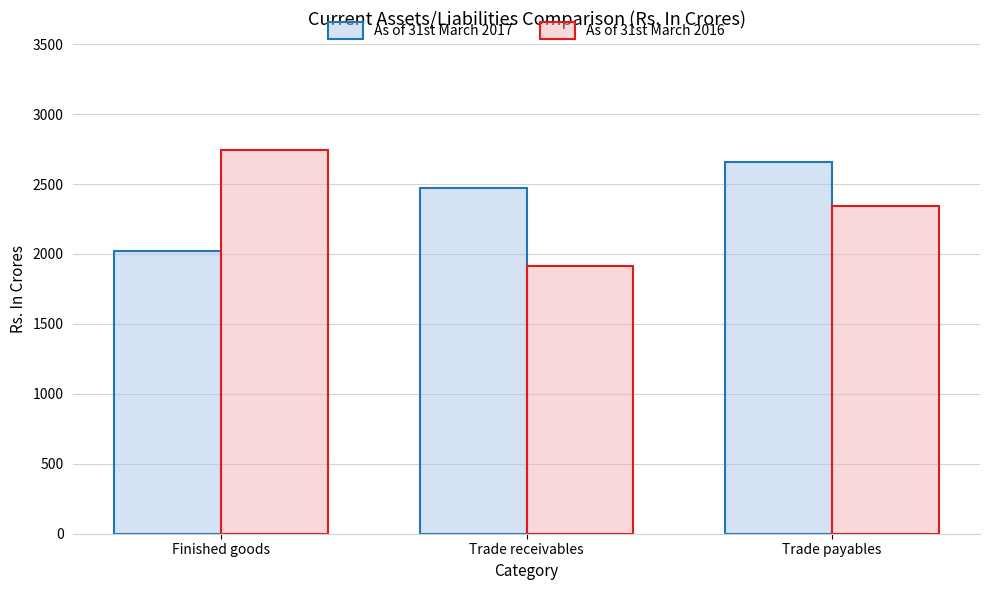

Which series changed the most between Finished goods and Trade payables?

As of 31st March 2017